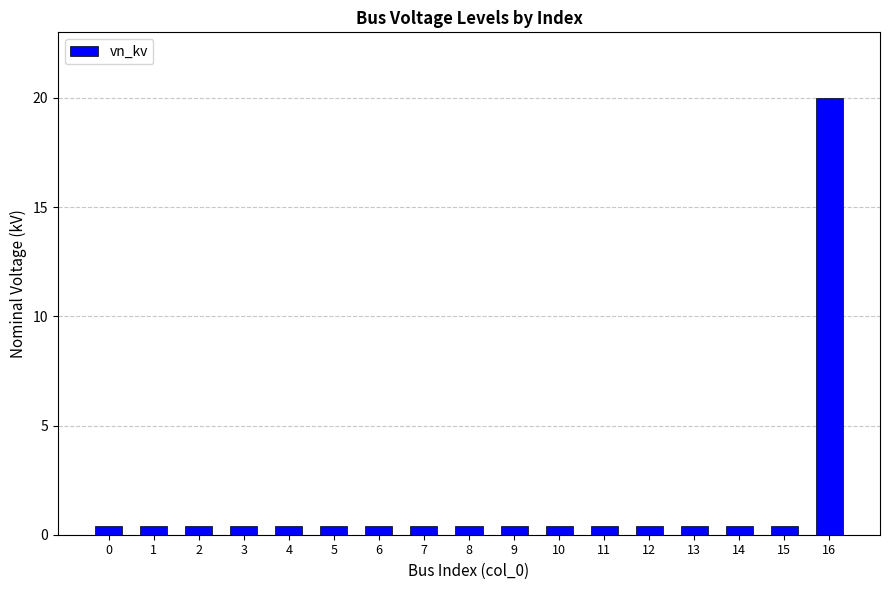

Read the value at 3.

0.4